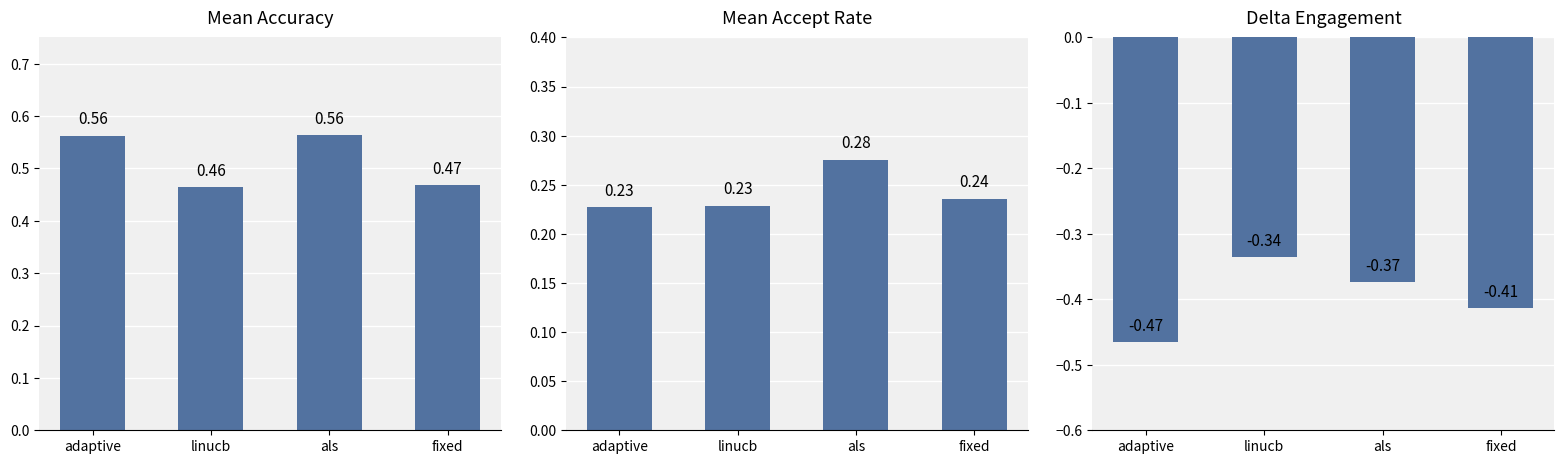

What is the spread (max minus min) of values at fixed?

0.9